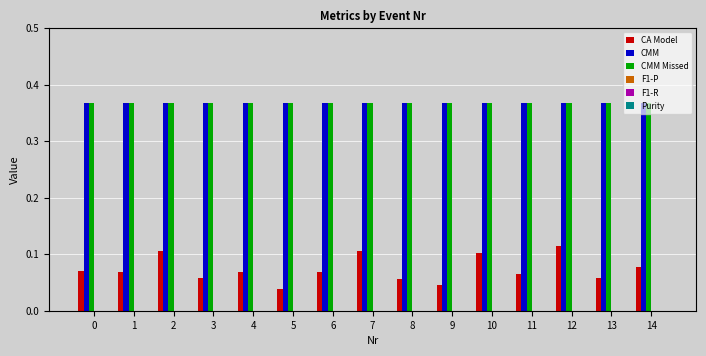

What is the sum of the CMM Missed values at 8 and 2?

0.7